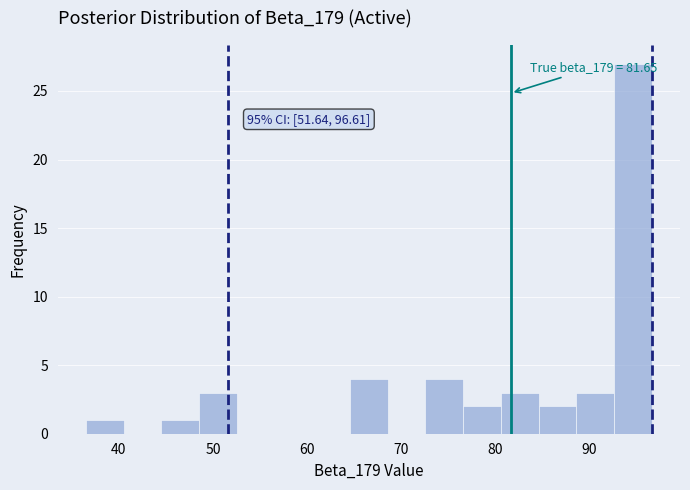

Over which range of the x-axis is the bar tallest?

93 to 97